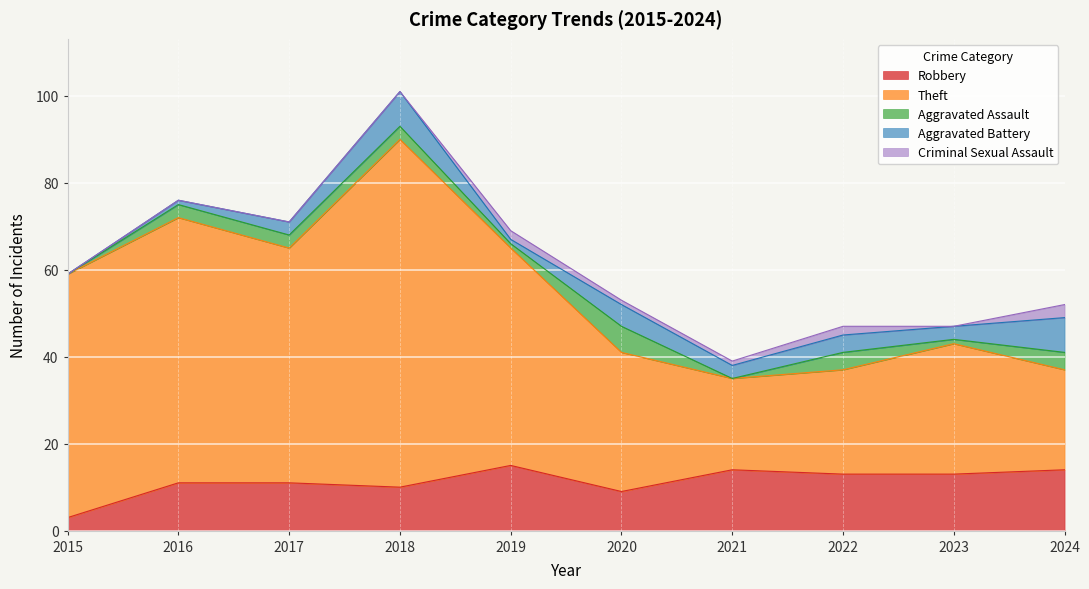

At which category is the sum across all series the highest?

2018